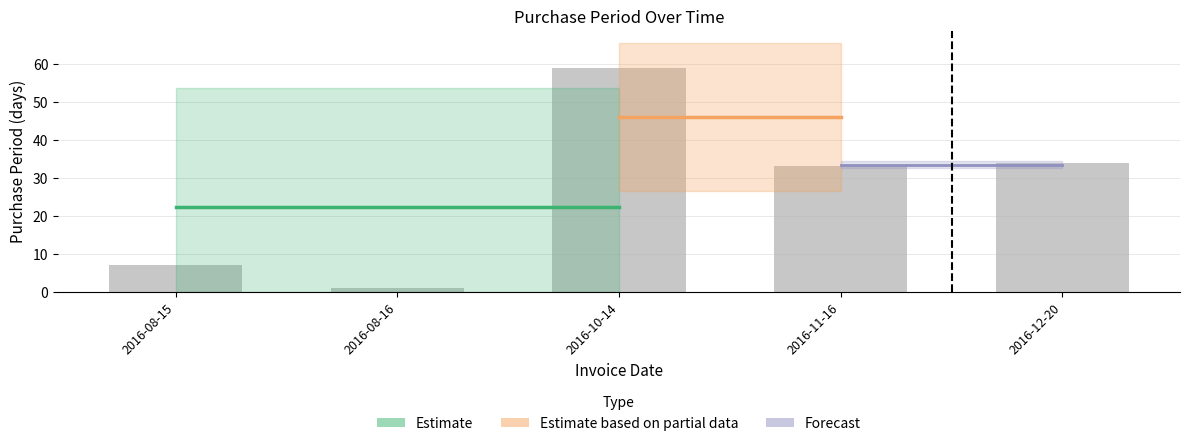

Is it true that the value at 2016-11-16 is 11?

False